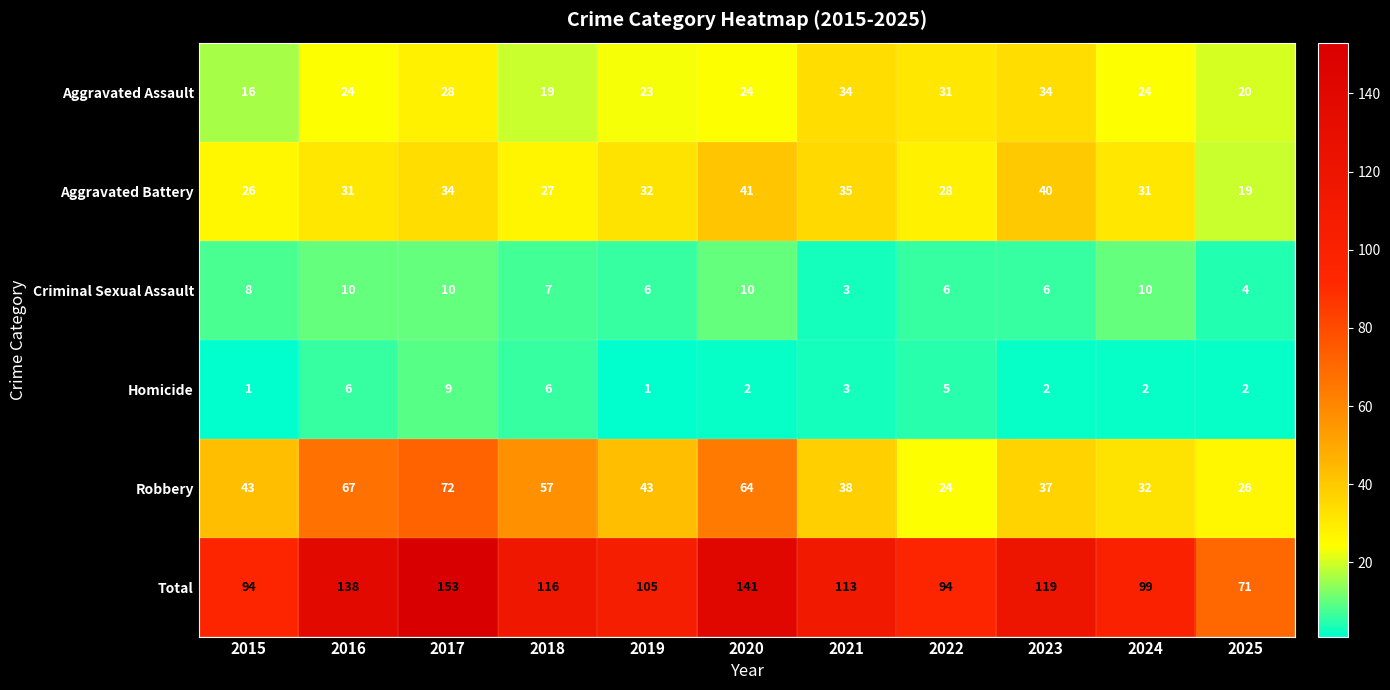

Count the number of categories in the chart.

11